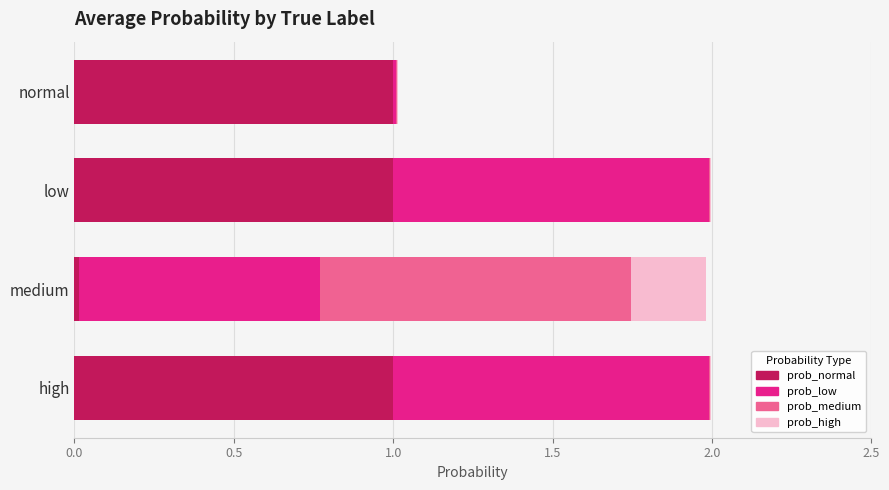

The value of prob_normal at high is 0.3. True or false?

False